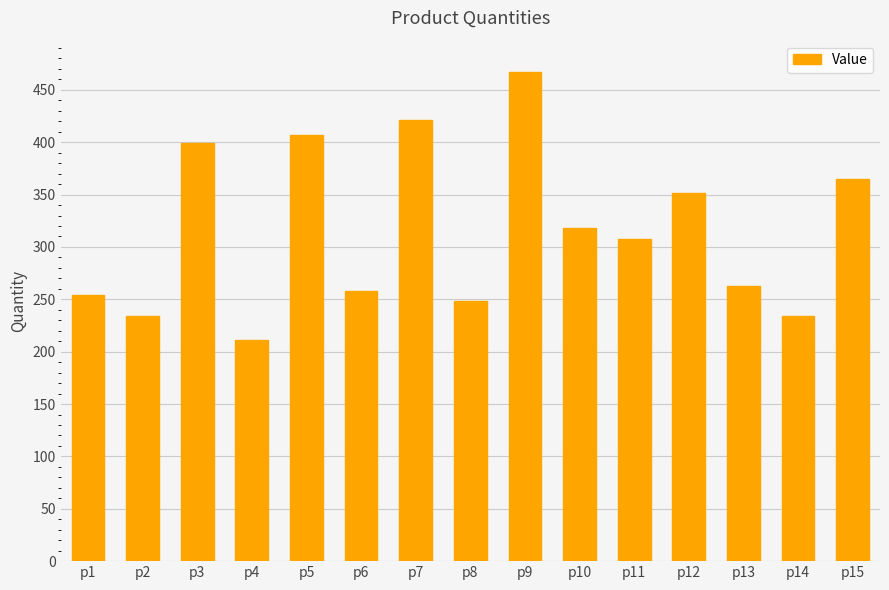

Which category has the highest value across all series?

p9